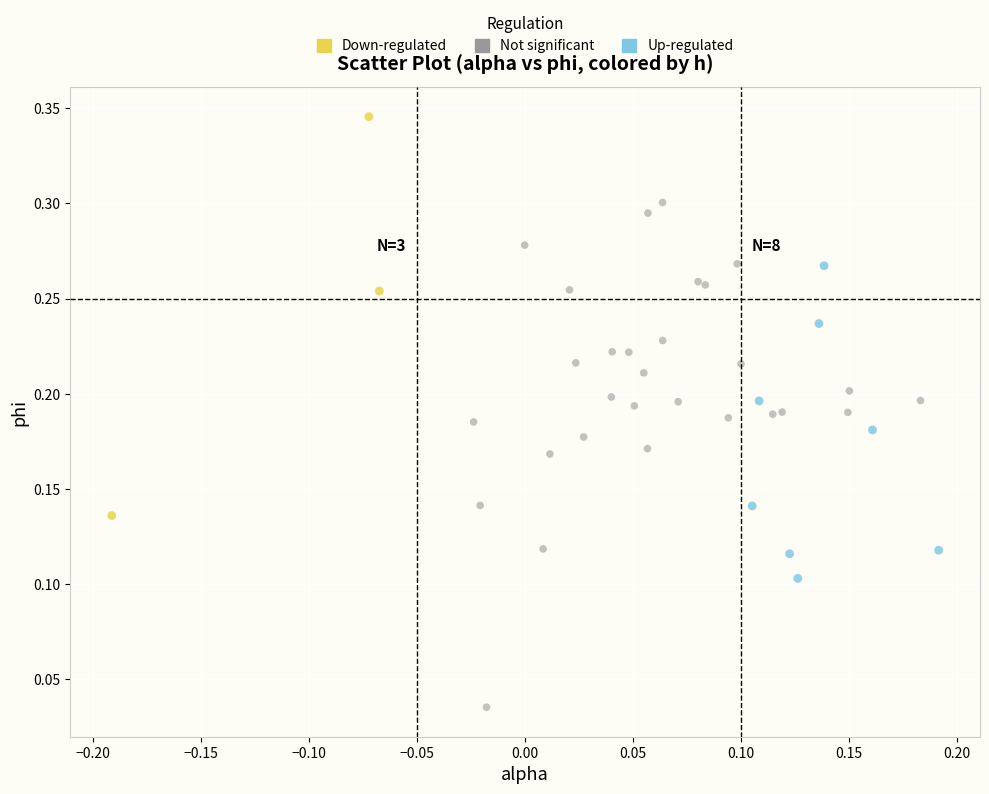

What are all the series names shown in the legend?

Down-regulated, Not significant, Up-regulated